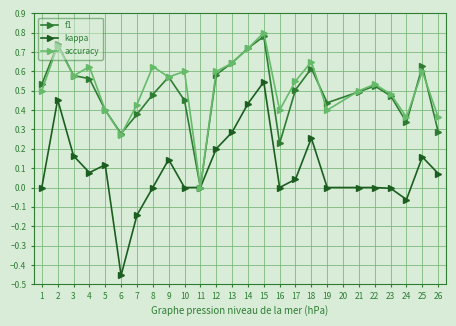

The value of kappa at 16 is 0.0. True or false?

True